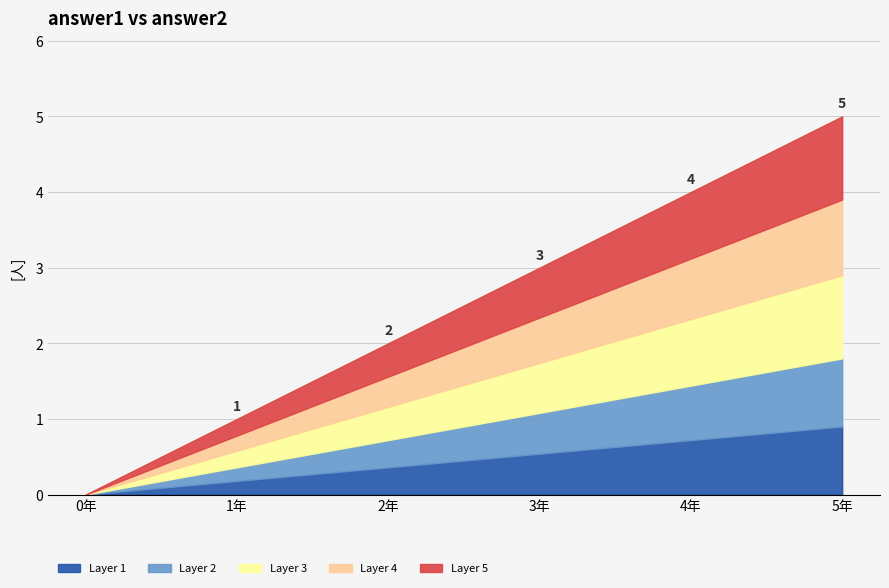

Does the chart have visible grid lines?

Yes